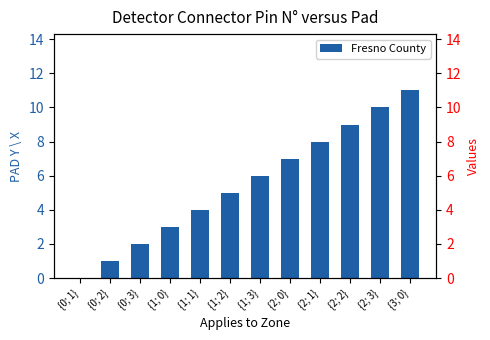

Does the chart contain stacked bars?

No